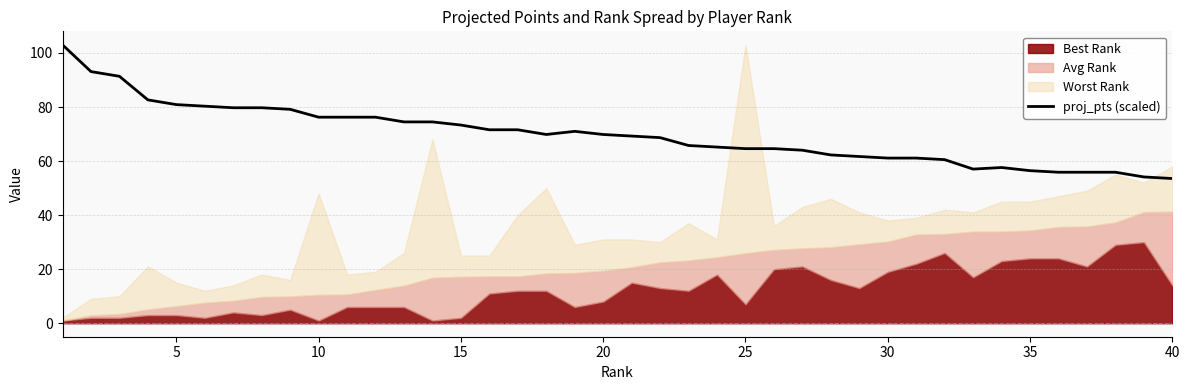

What is the average value?

69.7